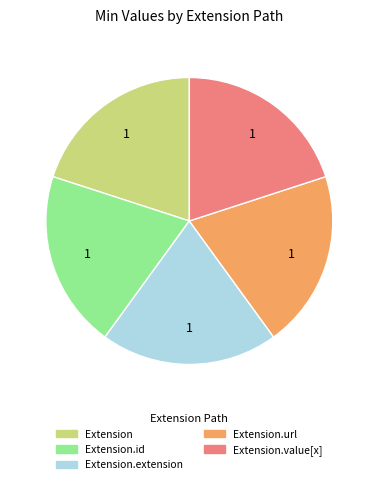

How many segments does this pie chart have?

5